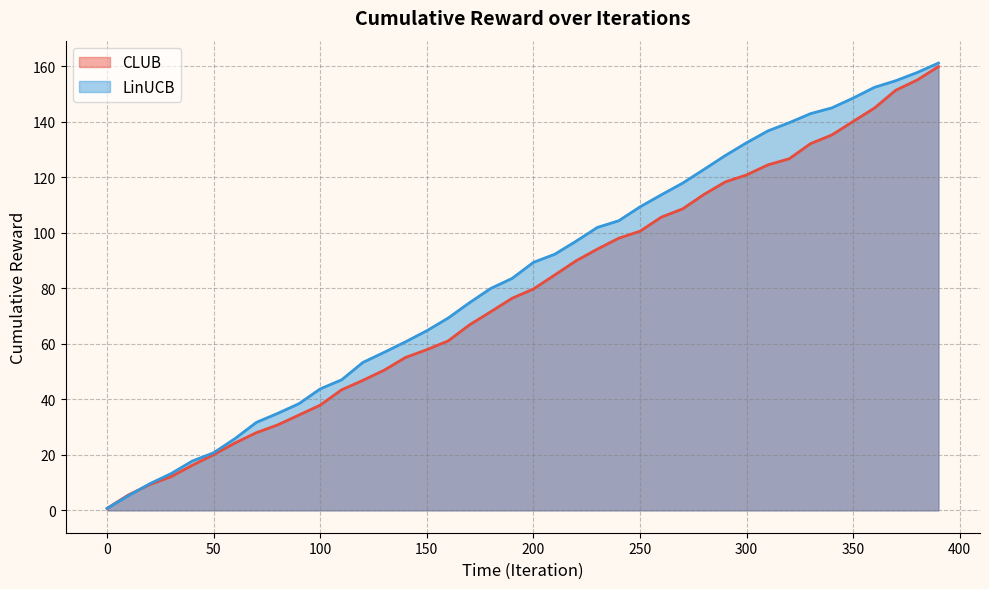

What is the sum of all CLUB values?

3131.5